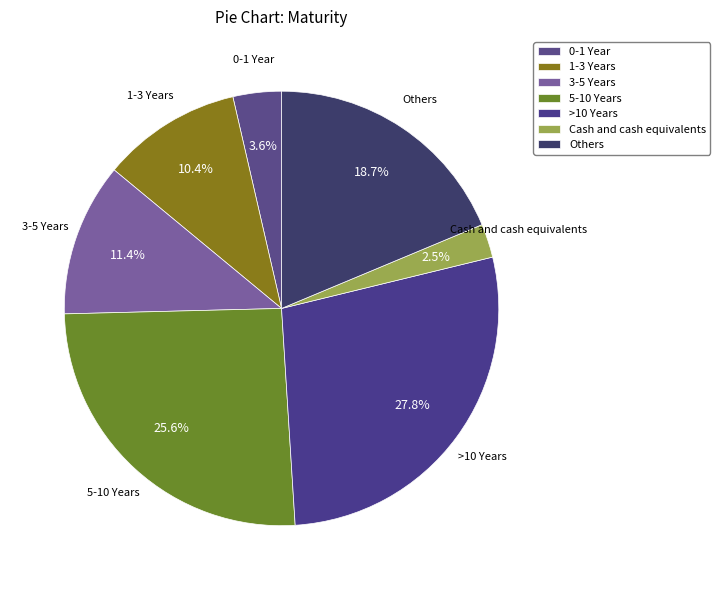

True or false: 3-5 Years accounts for 11% of the total.

True